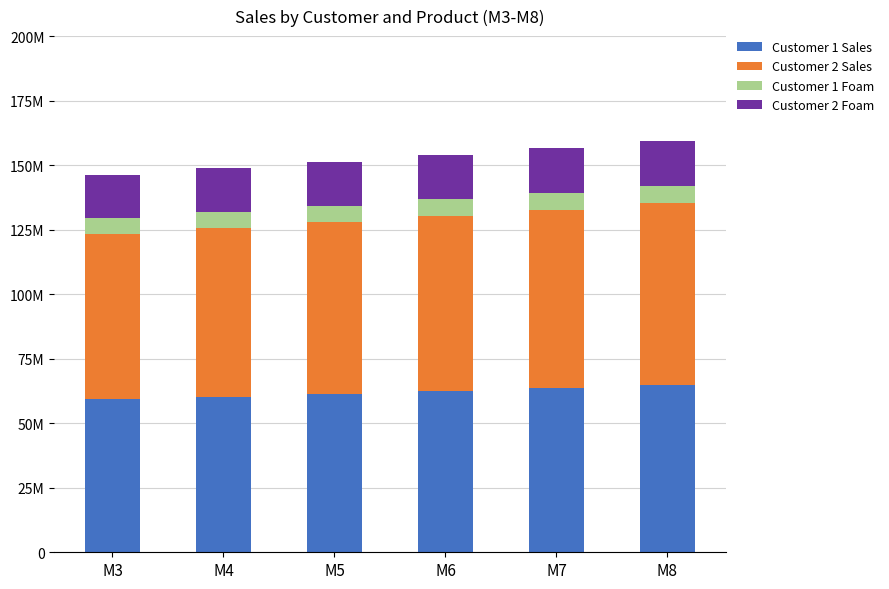

At which category is the sum across all series the highest?

M8